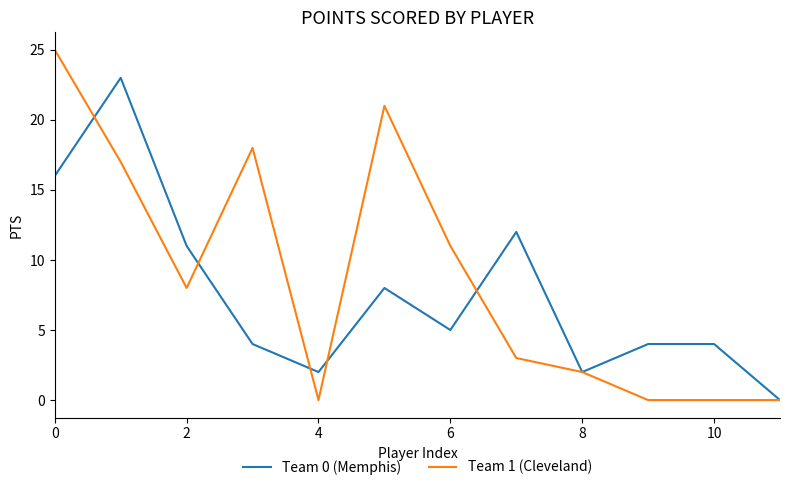

What is the greatest value displayed?

25